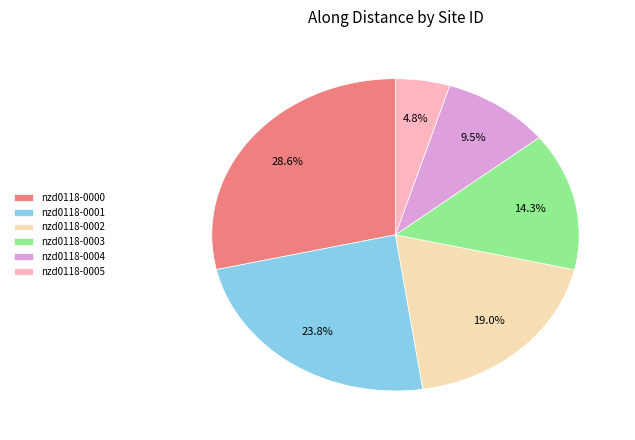

How many segments does this pie chart have?

6